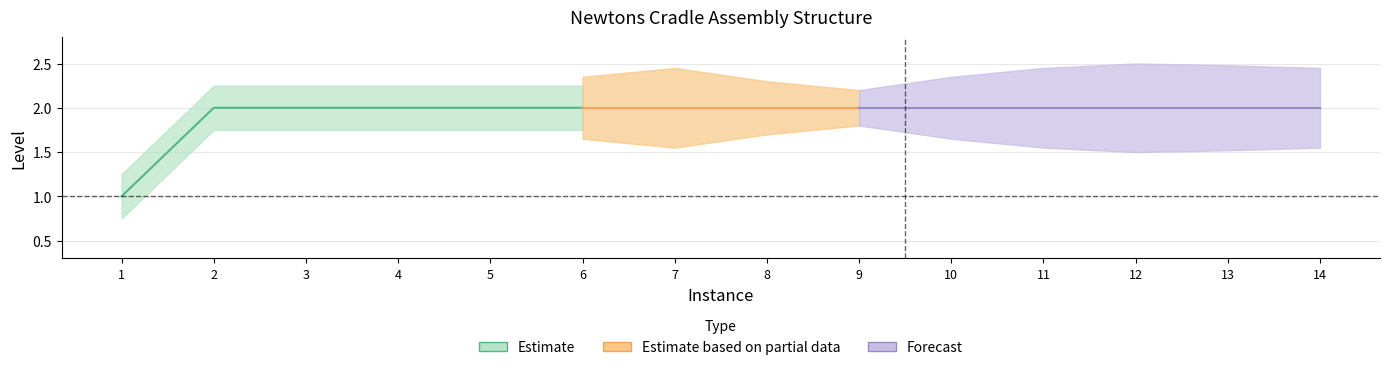

The ParentInstance series shows 1 at 1. True or false?

True